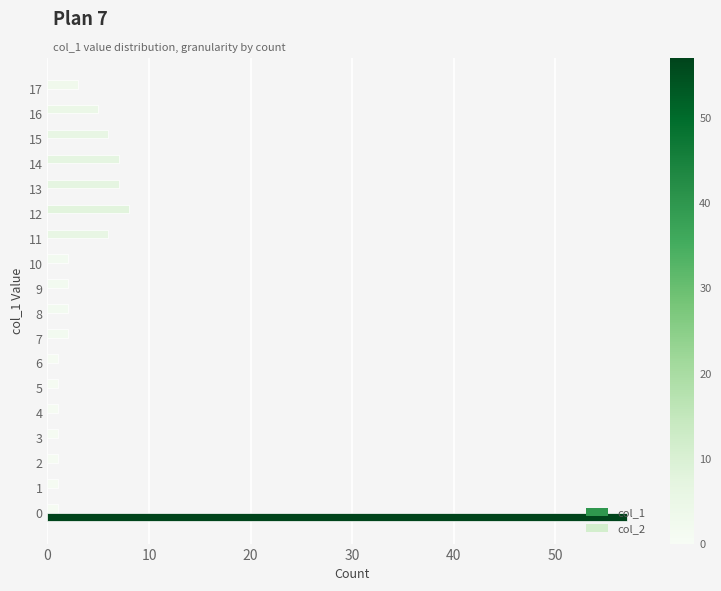

The value of col_1 at 14 is 7. True or false?

True